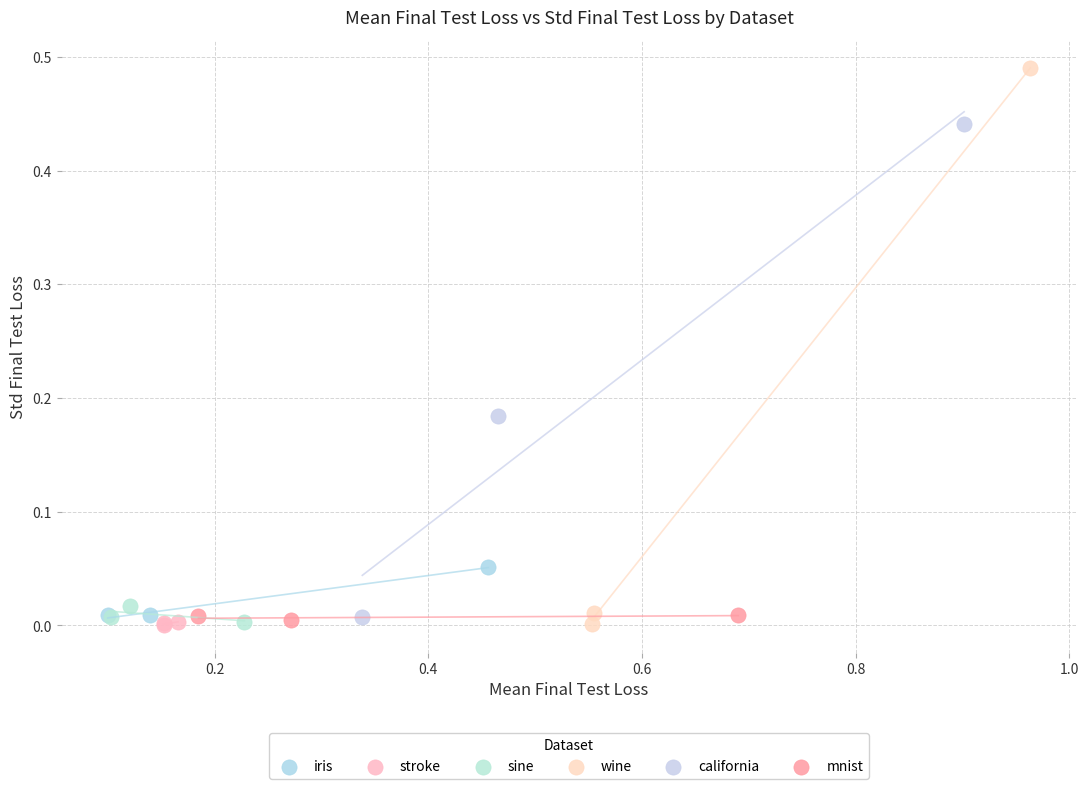

Which series has the widest spread of Y values?

wine